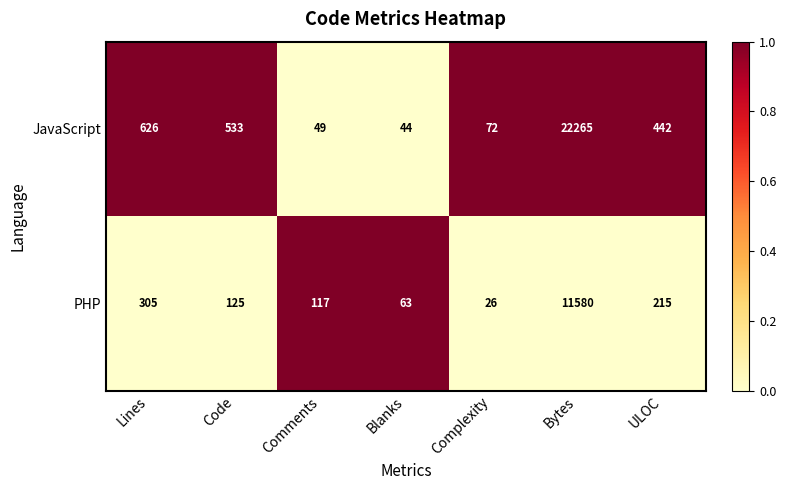

At which category is the sum across all series the highest?

Bytes